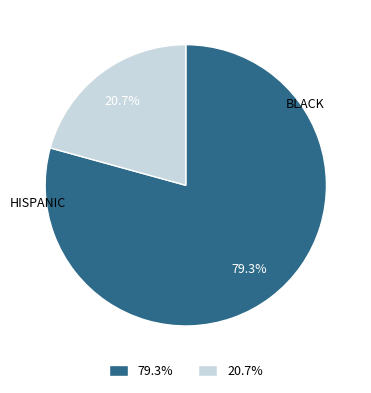

Is there a majority slice in this chart?

Yes